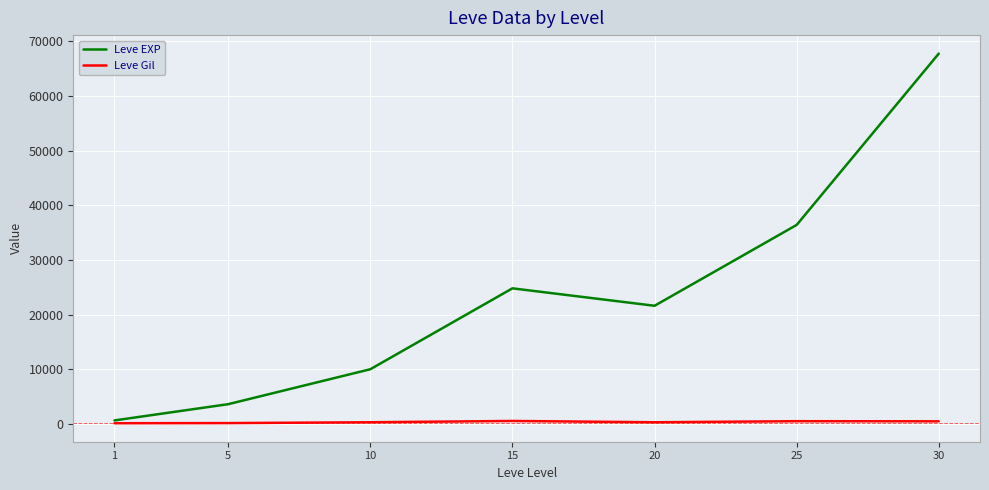

Is it true that Leve Gil equals 290 at 20?

True